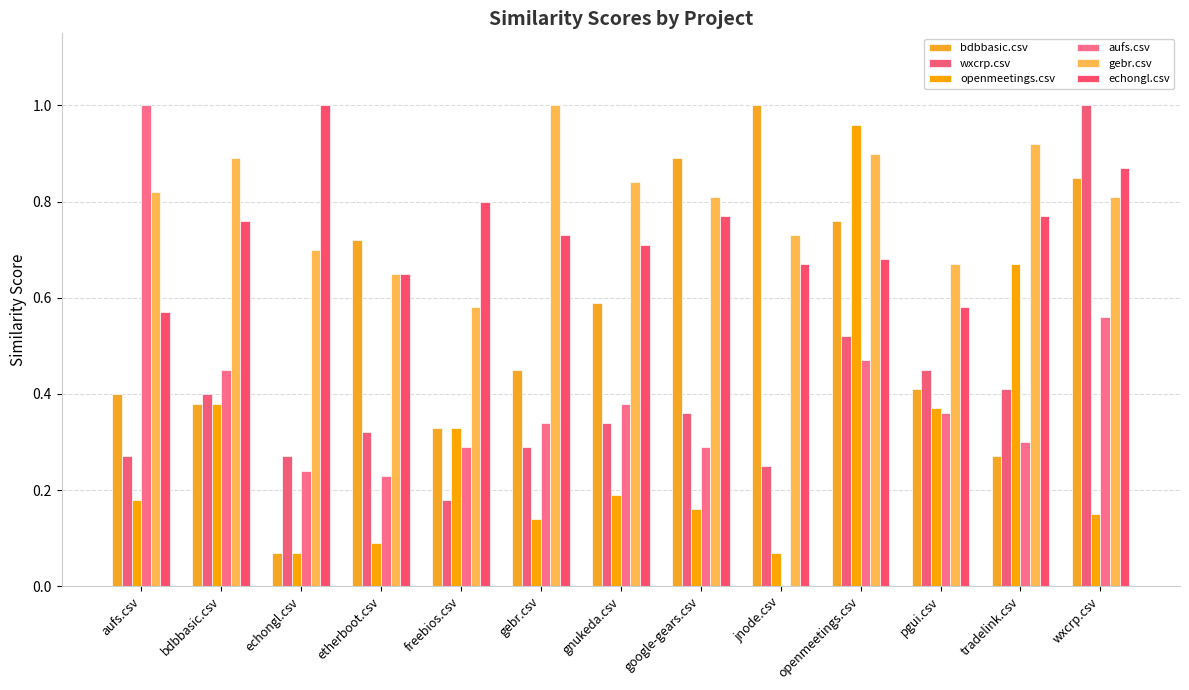

Read the openmeetings.csv value at etherboot.csv.

0.1